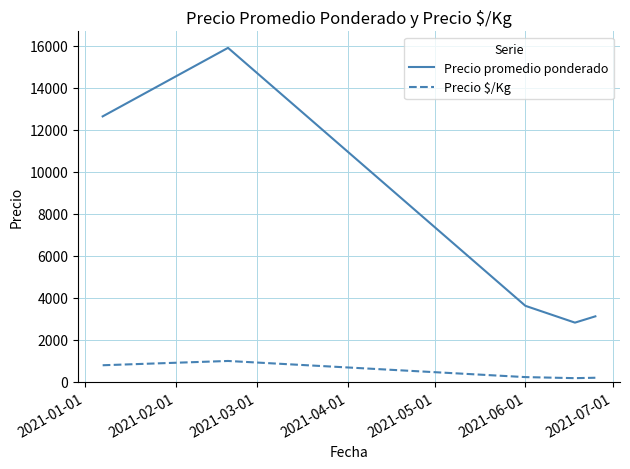

Which series has the widest spread of values?

Precio promedio ponderado